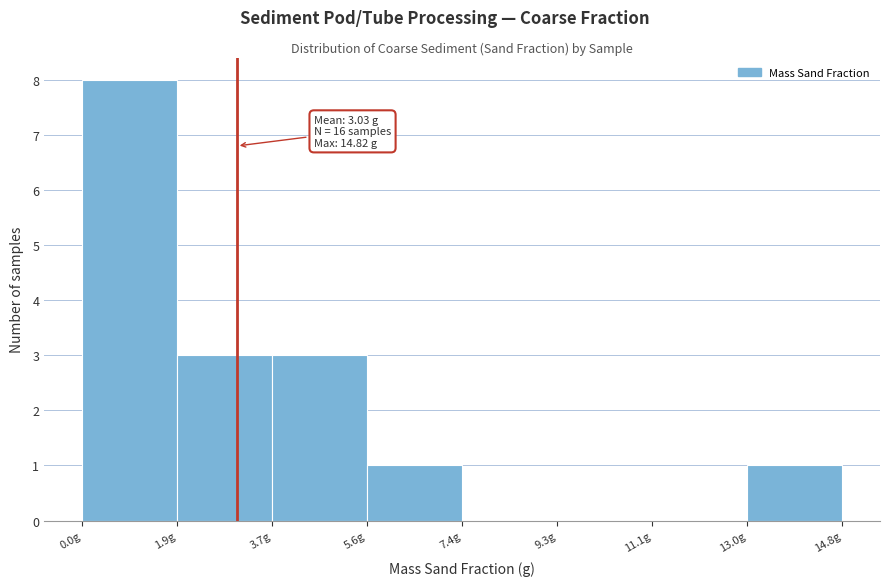

Which range on the x-axis has the tallest bar?

0.0 to 1.8